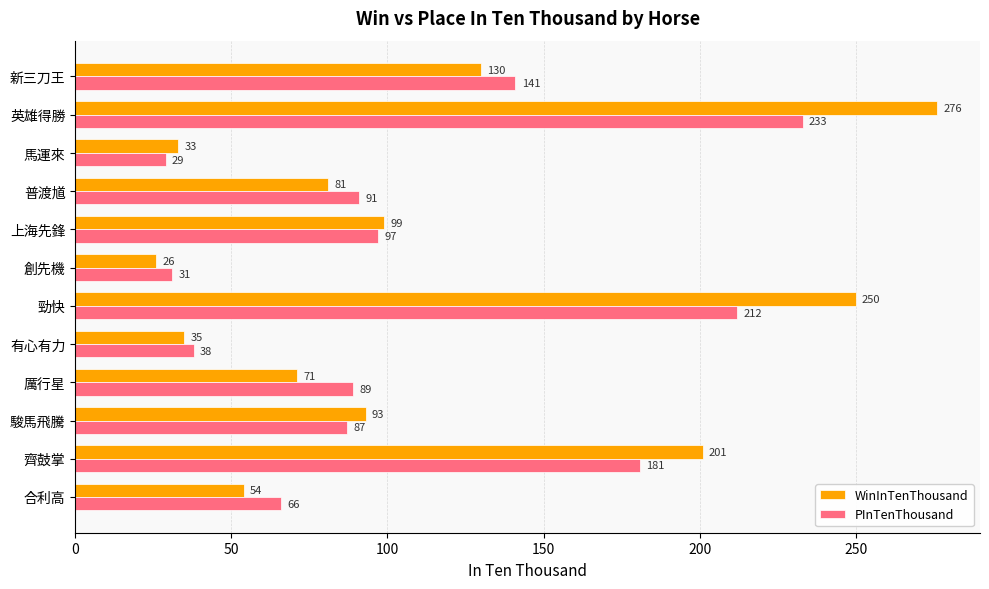

Rank the series by their maximum value, from highest to lowest.

WinInTenThousand, PInTenThousand